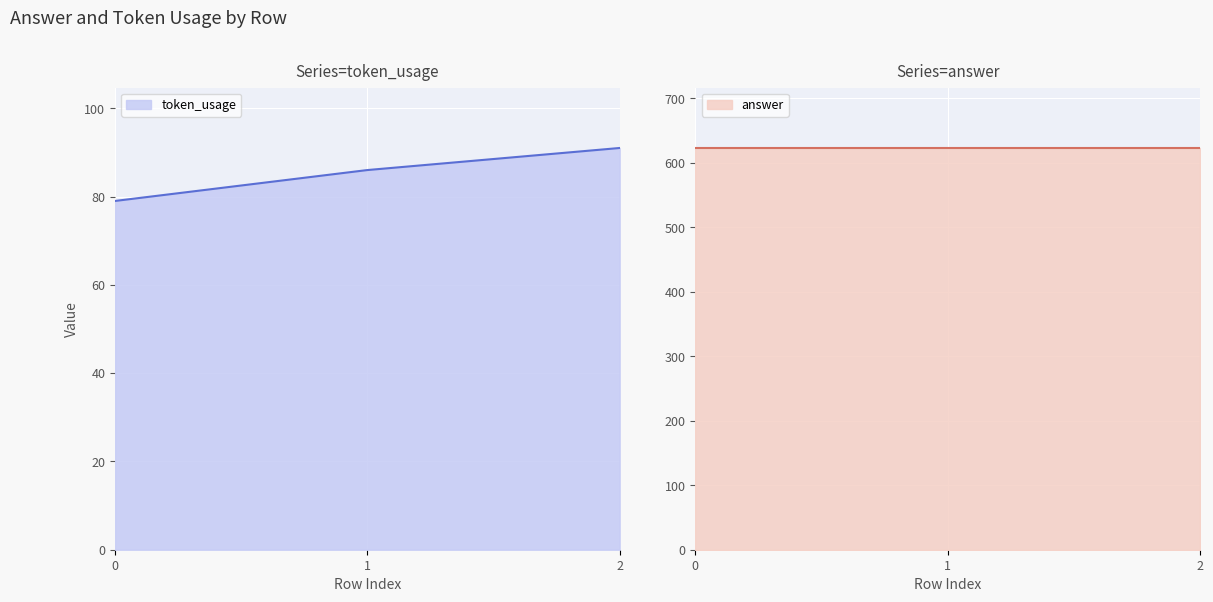

Between 2 and 0, which is larger?

2